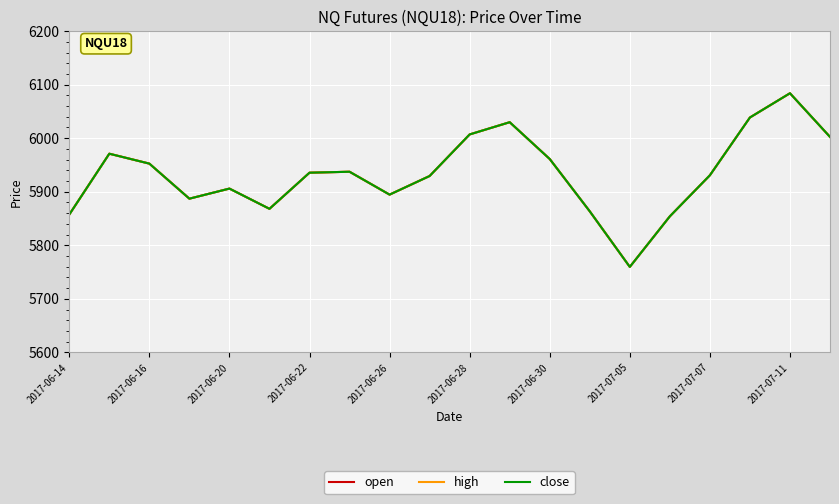

Does the chart have visible grid lines?

Yes